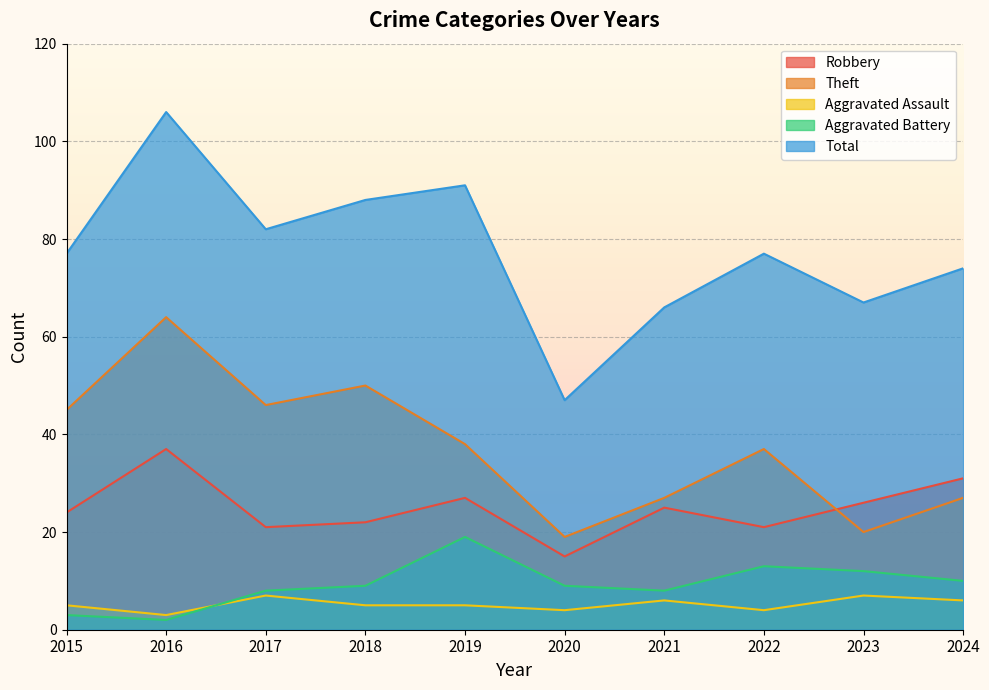

The Aggravated Battery series shows 13 at 2022. True or false?

True